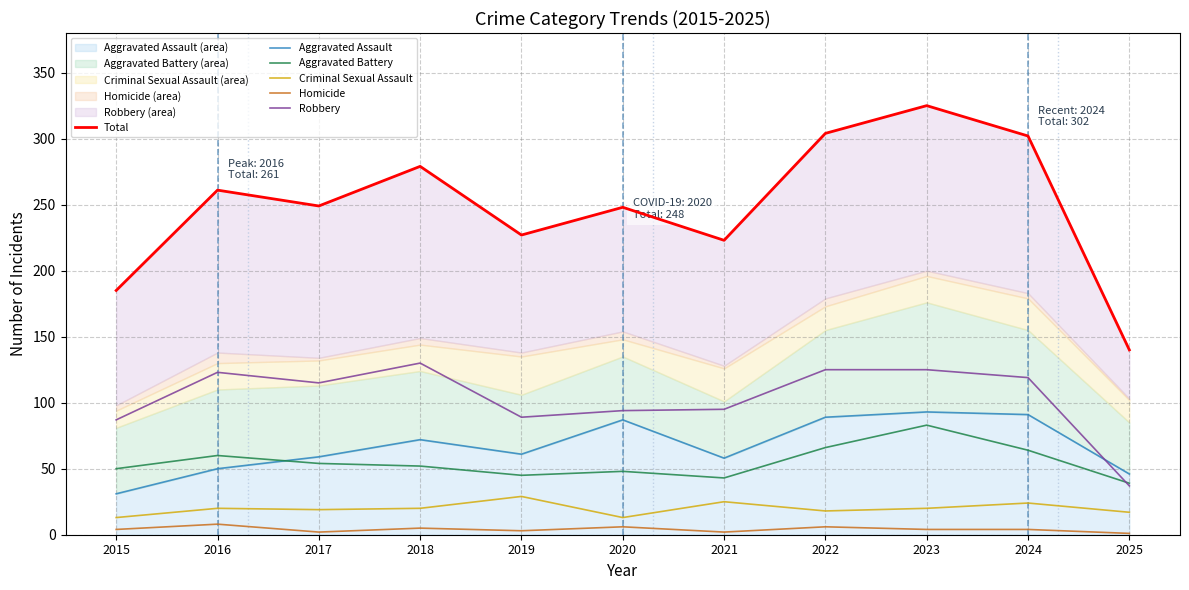

True or false: Total has a value of 261 at 2016.

True